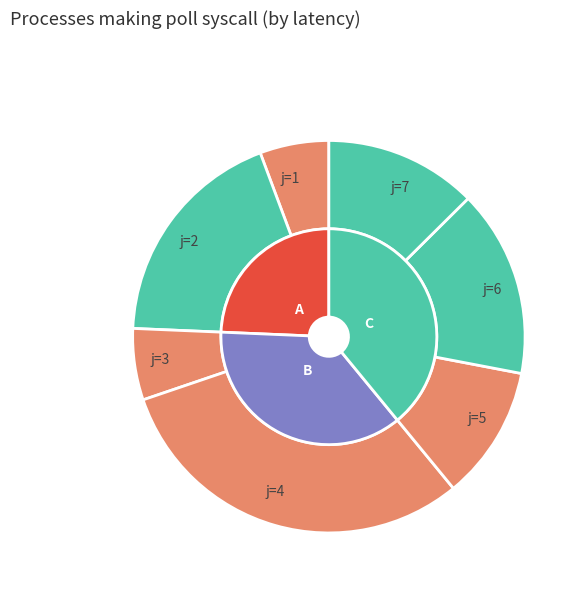

True or false: j=9 accounts for 0% of the total.

True